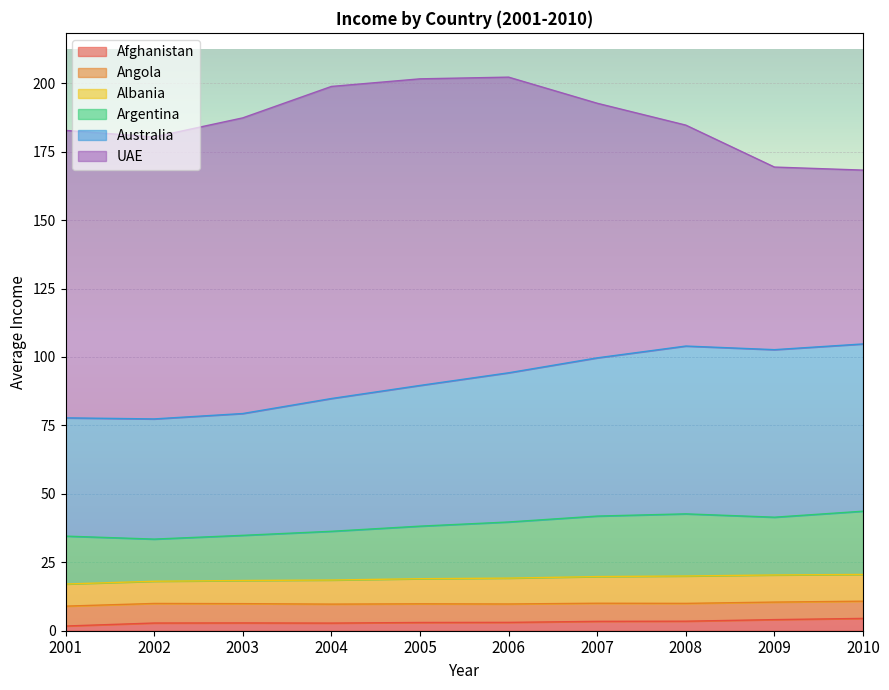

True or false: Angola and Albania intersect in this chart.

False